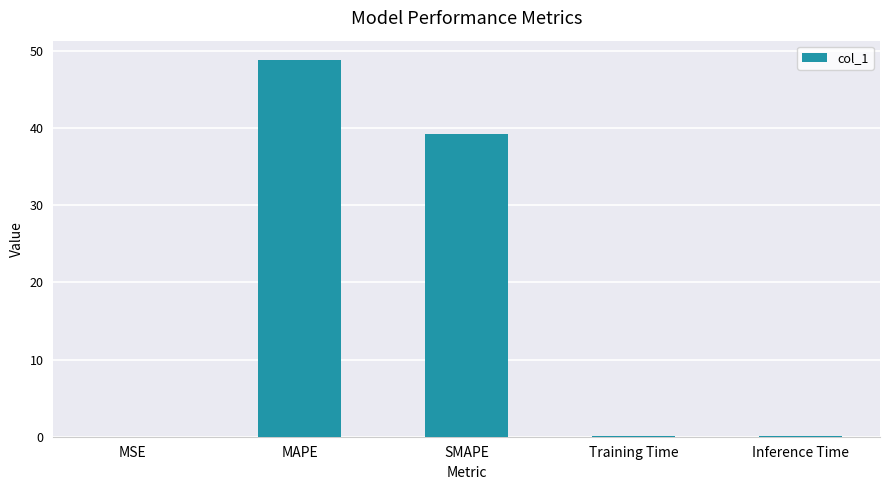

The chart shows a value of 78.6 at MAPE. True or false?

False